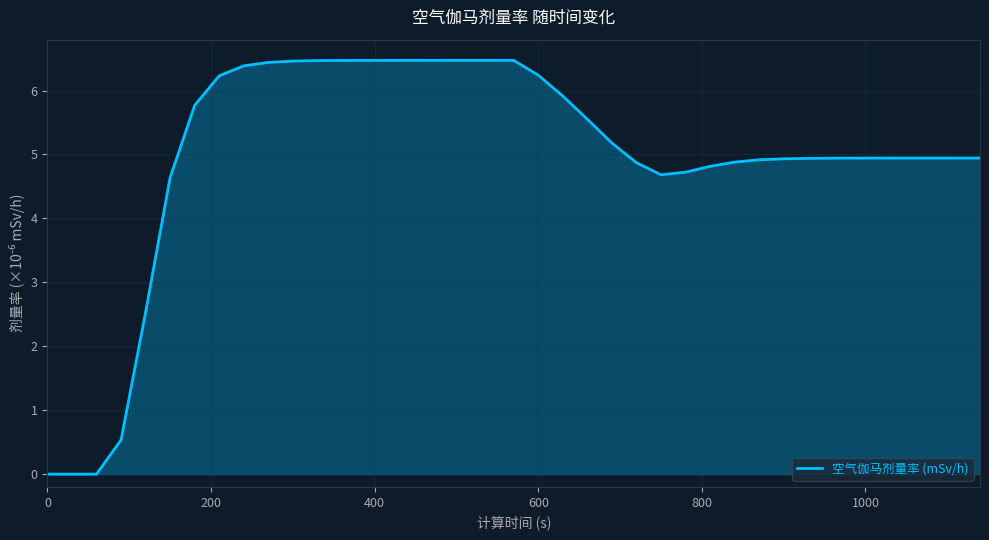

What is the difference between the maximum and minimum values?

6.5